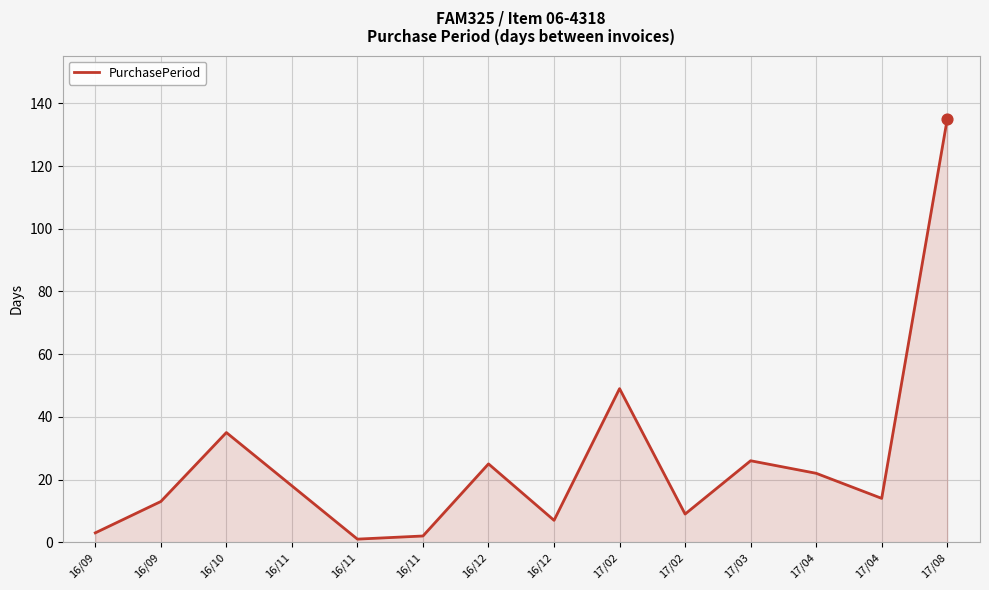

Is this an area chart (filled region under the line)?

Yes